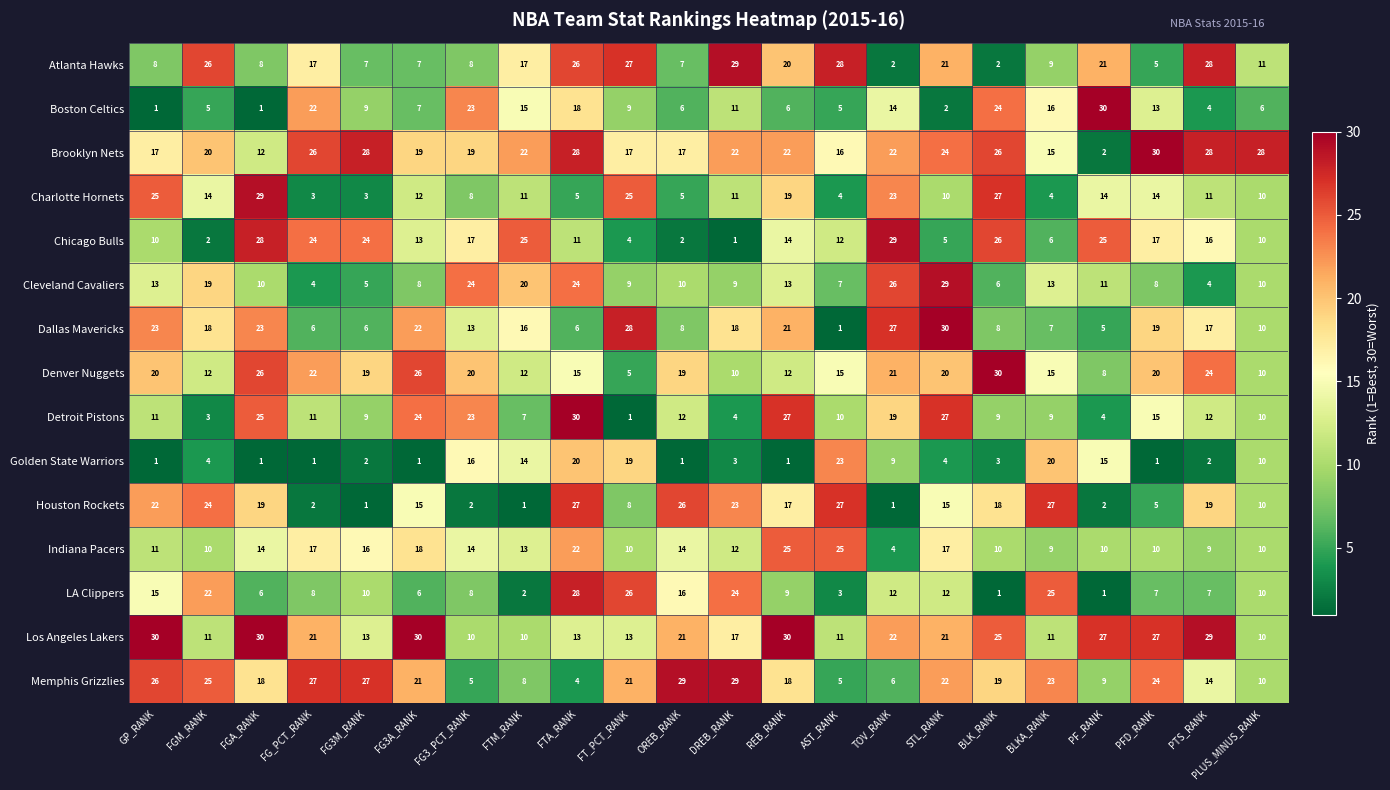

What is the minimum value for Charlotte Hornets?

3